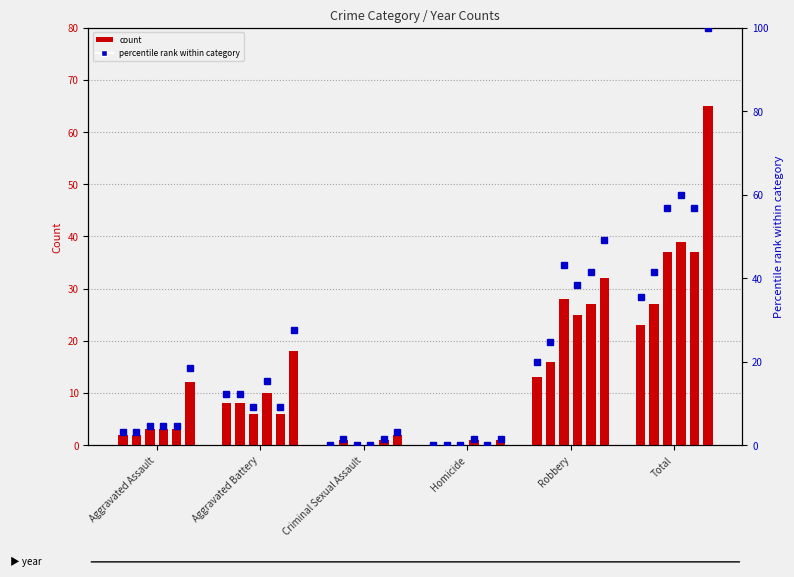

How many groups of bars are there?

6